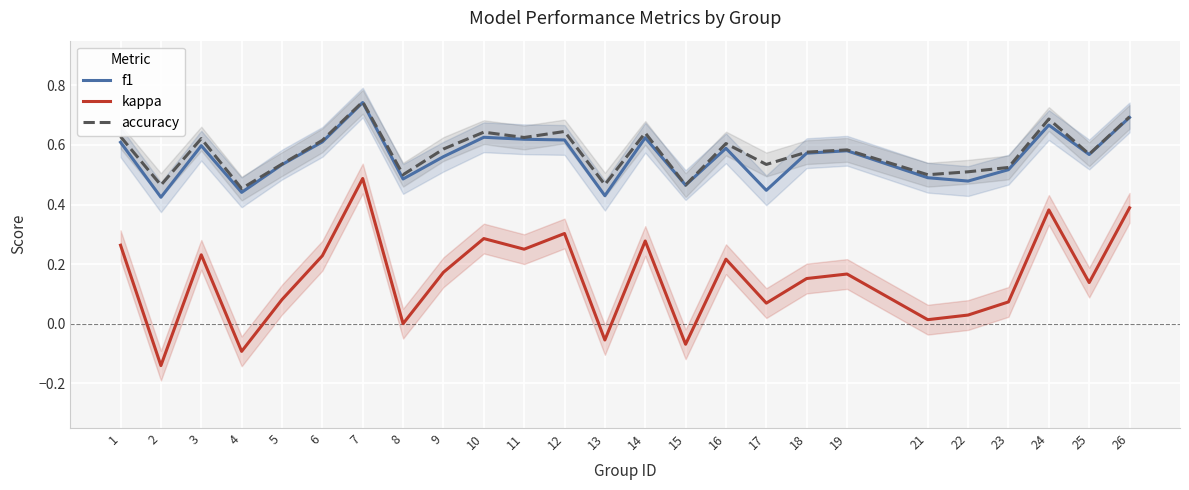

True or false: f1 and accuracy cross at least once.

False